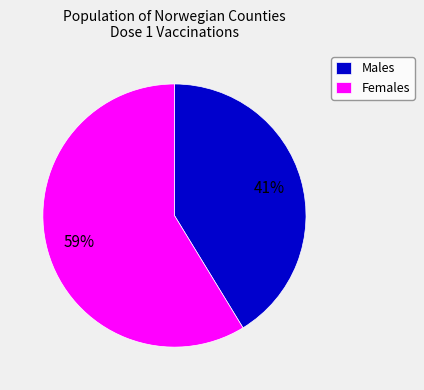

What is the largest slice in the pie chart?

Females